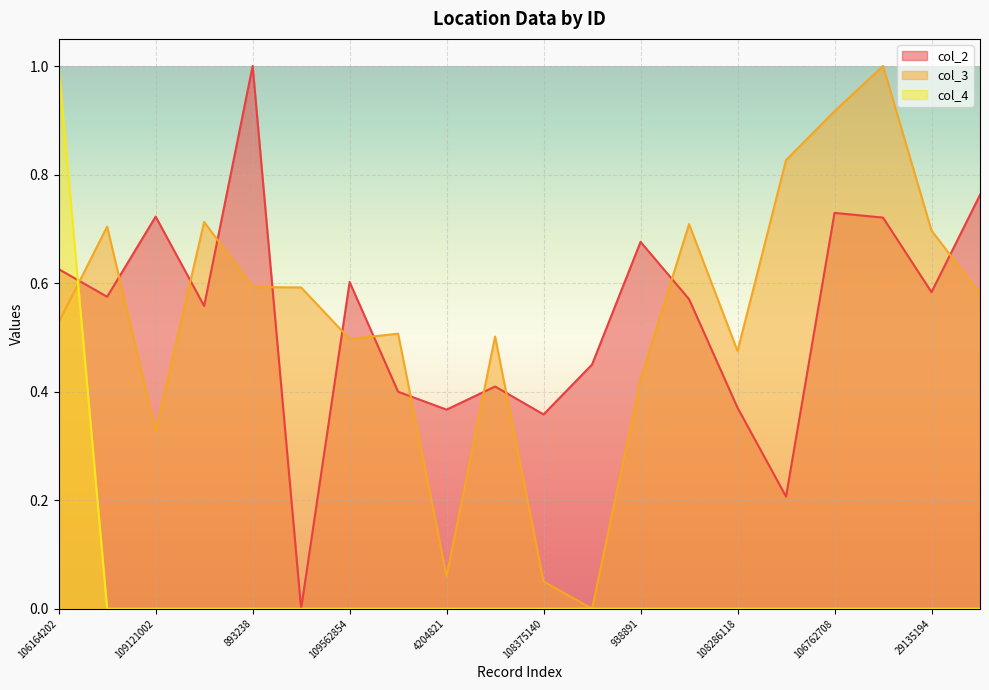

The col_4 series shows 1.0 at 106164202. True or false?

True